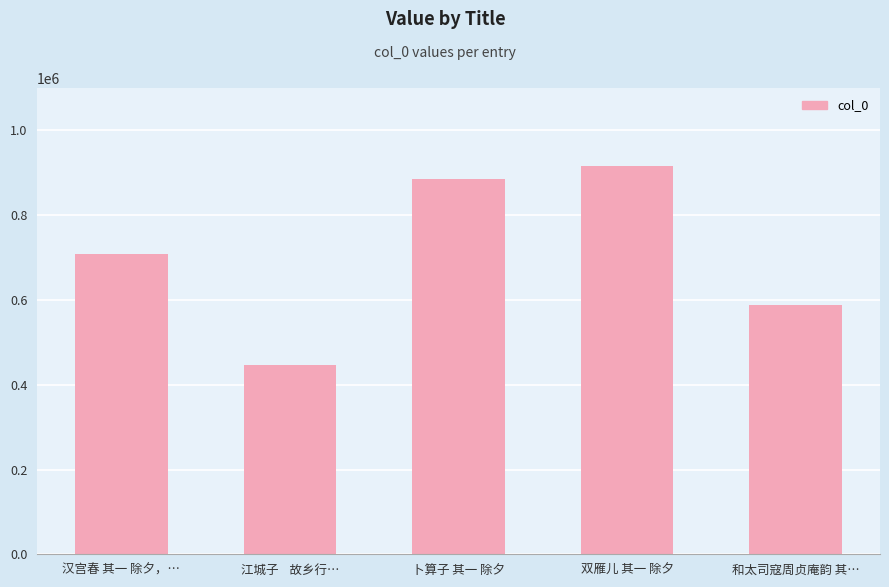

What is the difference between the values at 和太司寇周贞庵韵 其… and 双雁儿 其一 除夕?

329464